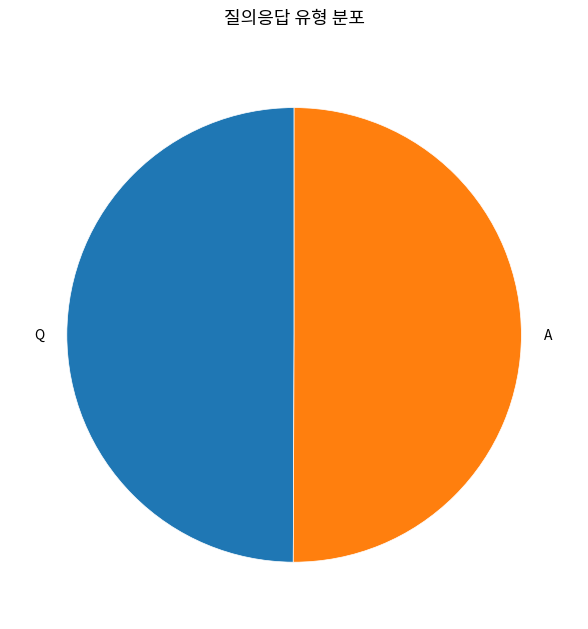

Is it true that Q is 50% of the pie?

True